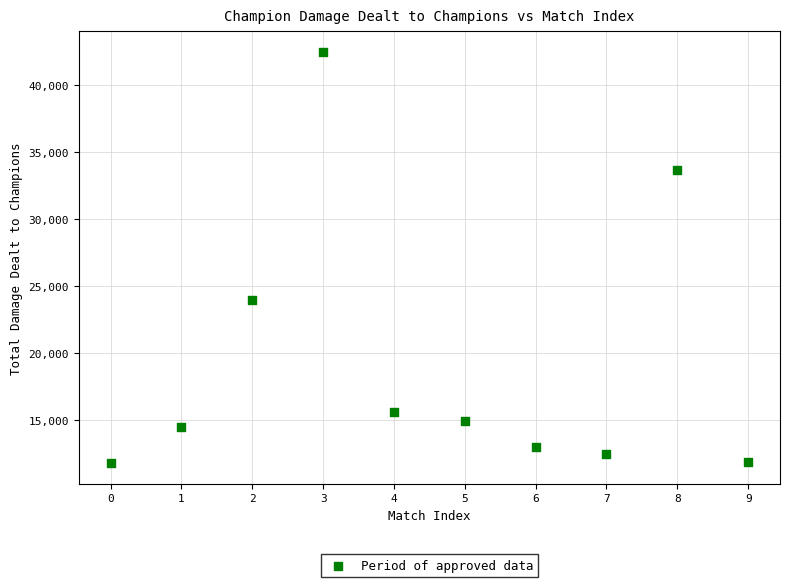

What Y value in the scatter plot is closest to 27139?

23938